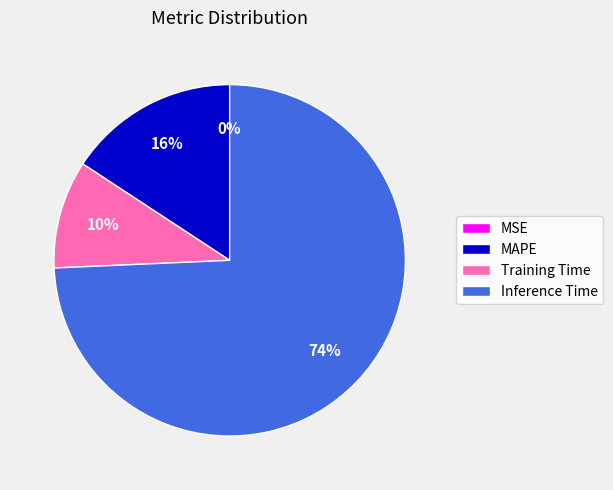

To the nearest percent, what percentage of the pie is MAPE?

16%